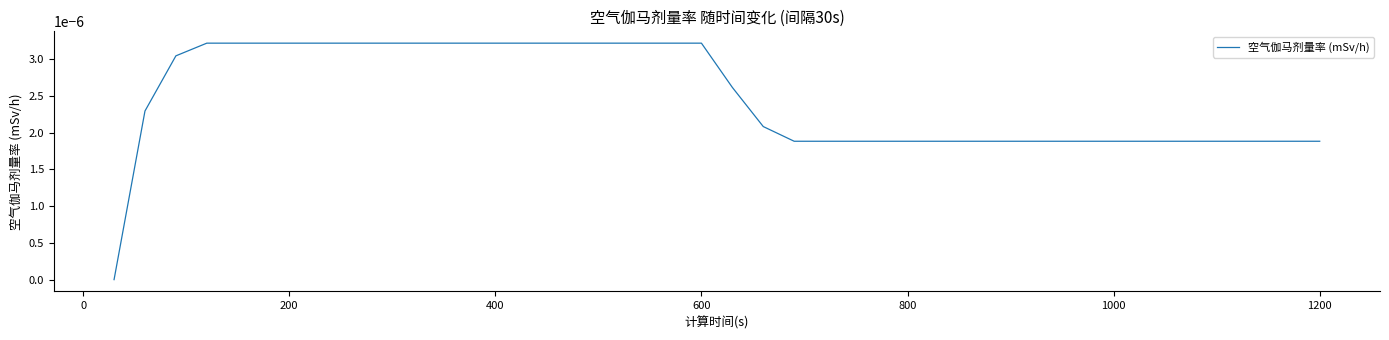

How many lines are shown in the chart?

1